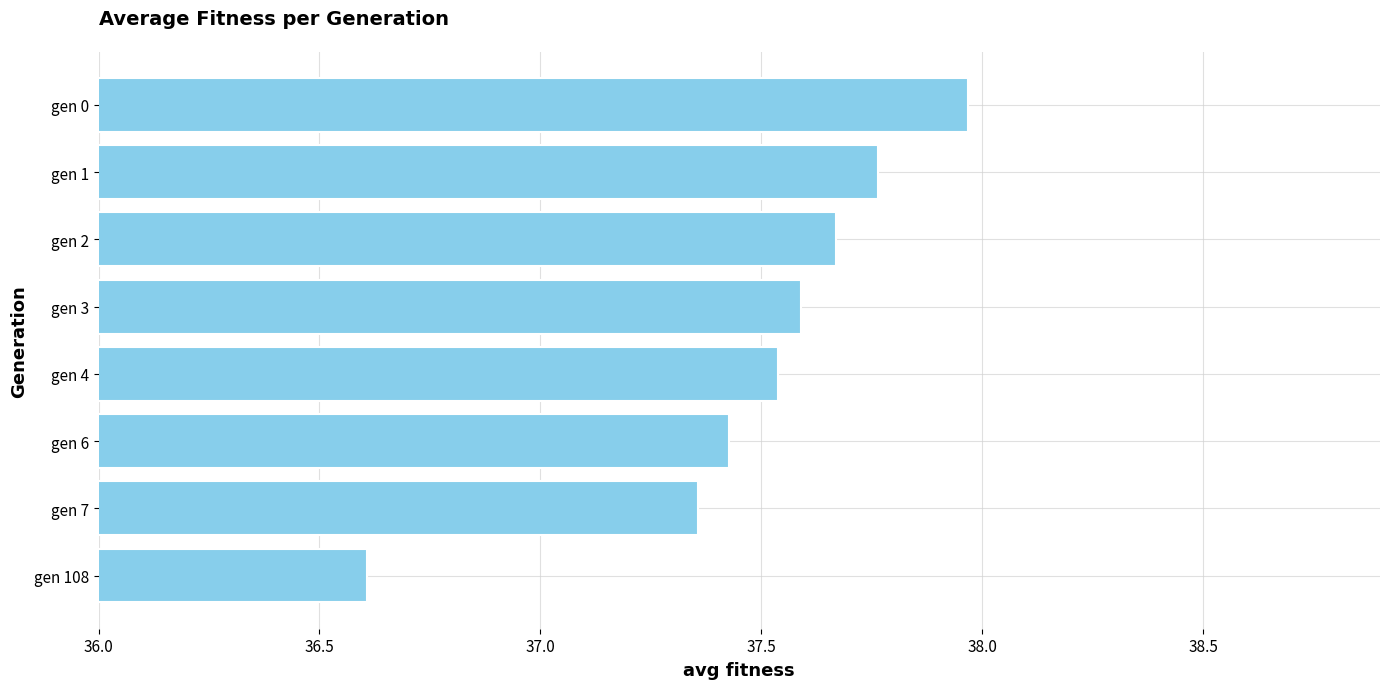

What is the ratio of the value at gen 2 to the value at gen 4?

1.0